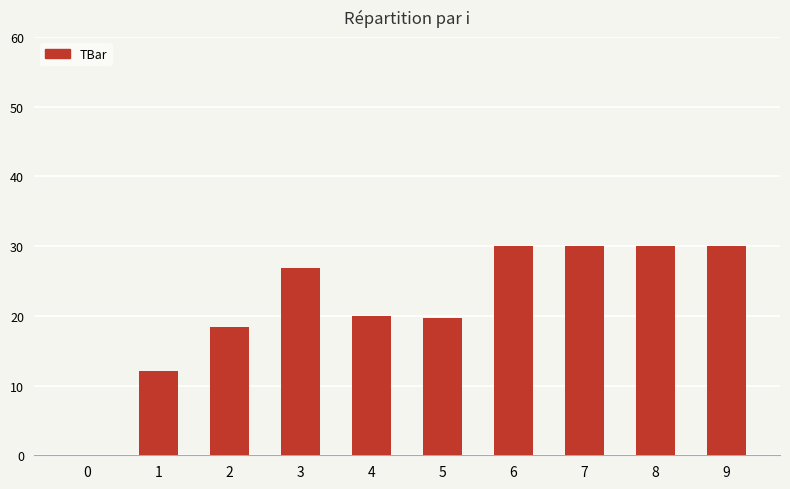

What is the sum of all values?

217.0